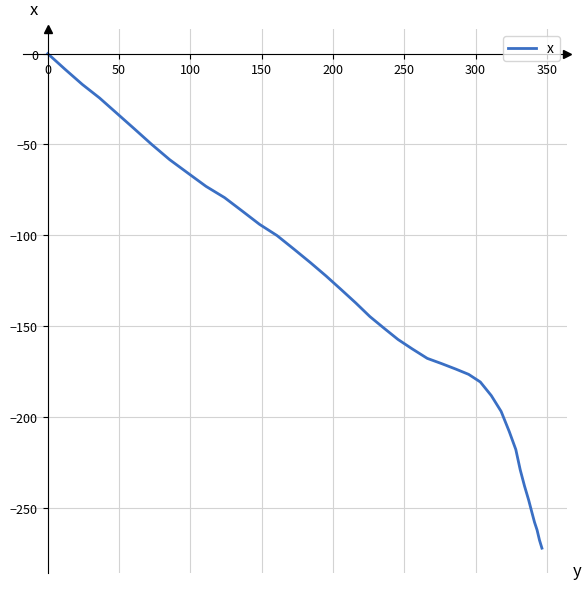

What is the smallest value displayed?

-272.3